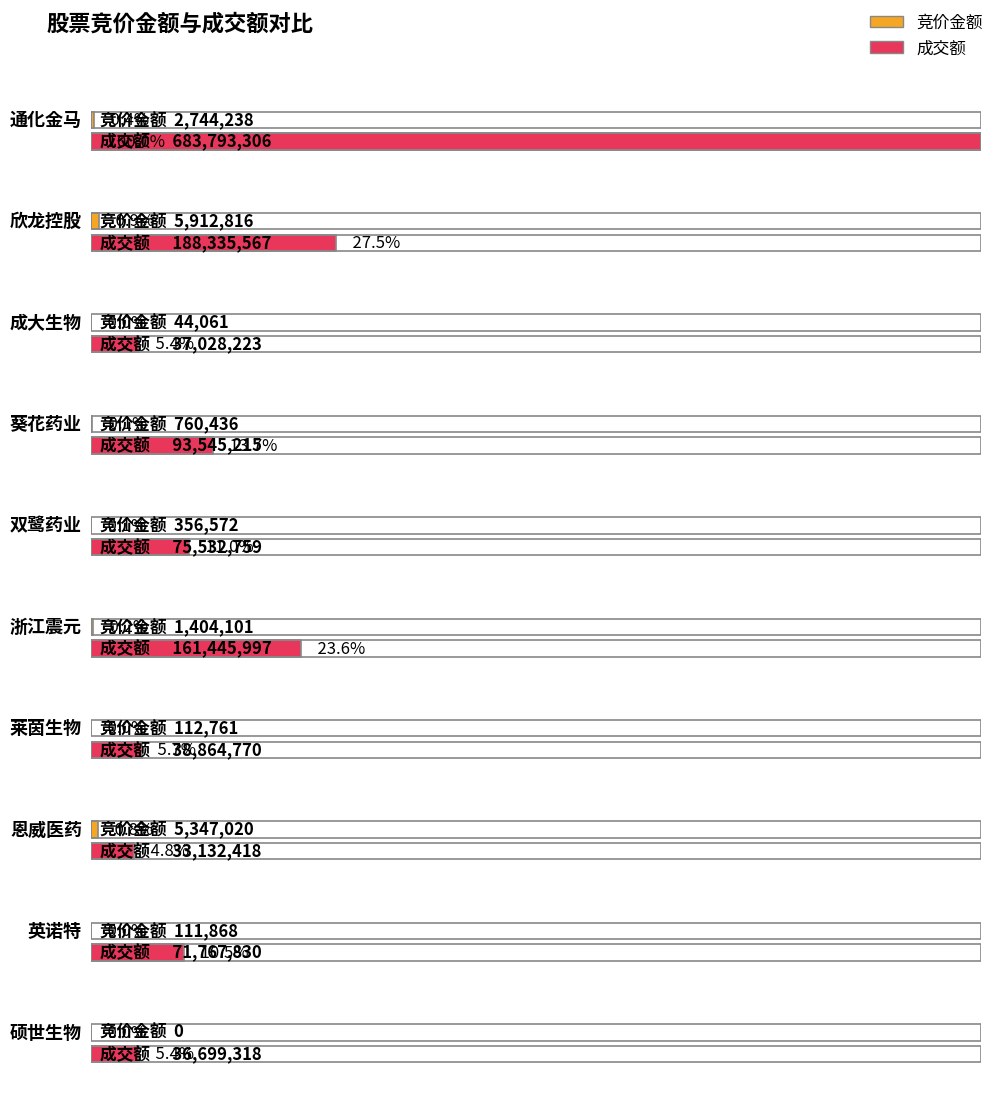

Does the chart contain any negative values?

No